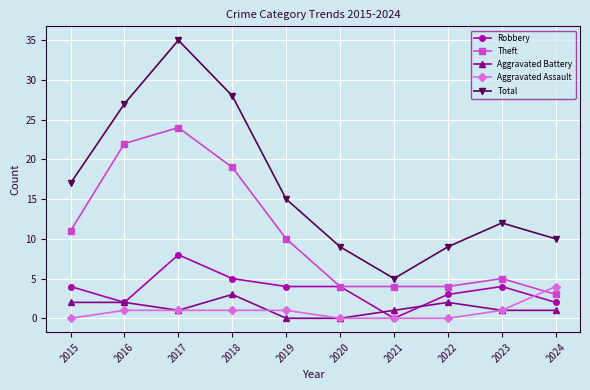

How many lines are shown in the chart?

5